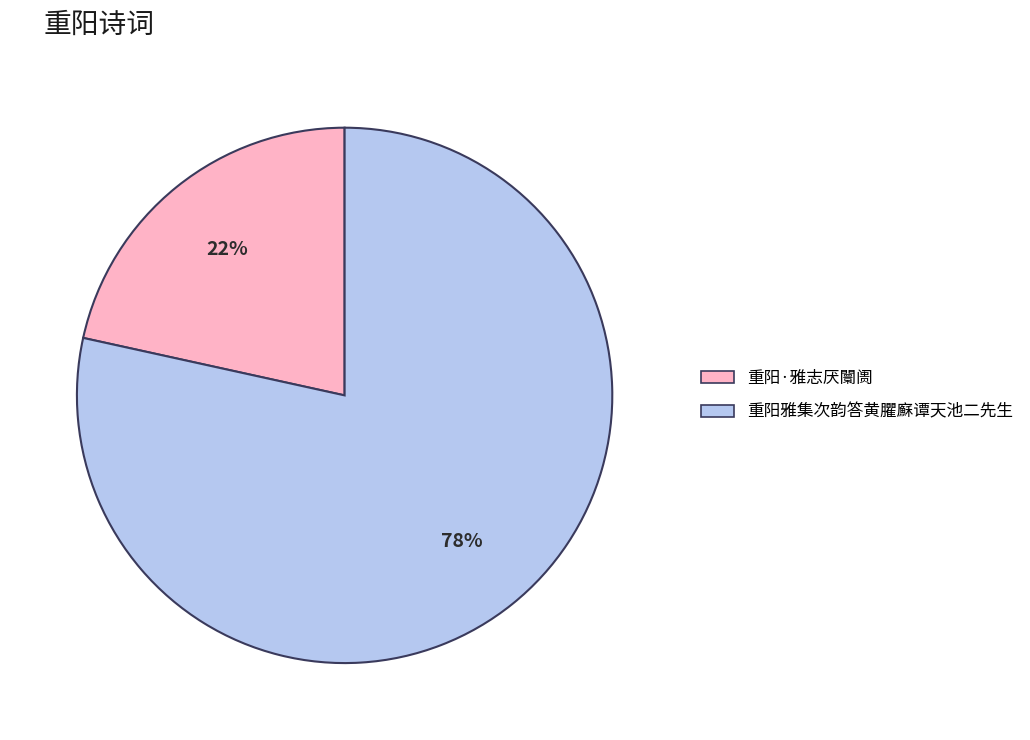

Rank the categories by value from highest to lowest.

重阳雅集次韵答黄臞㢝谭天池二先生, 重阳·雅志厌闤阓